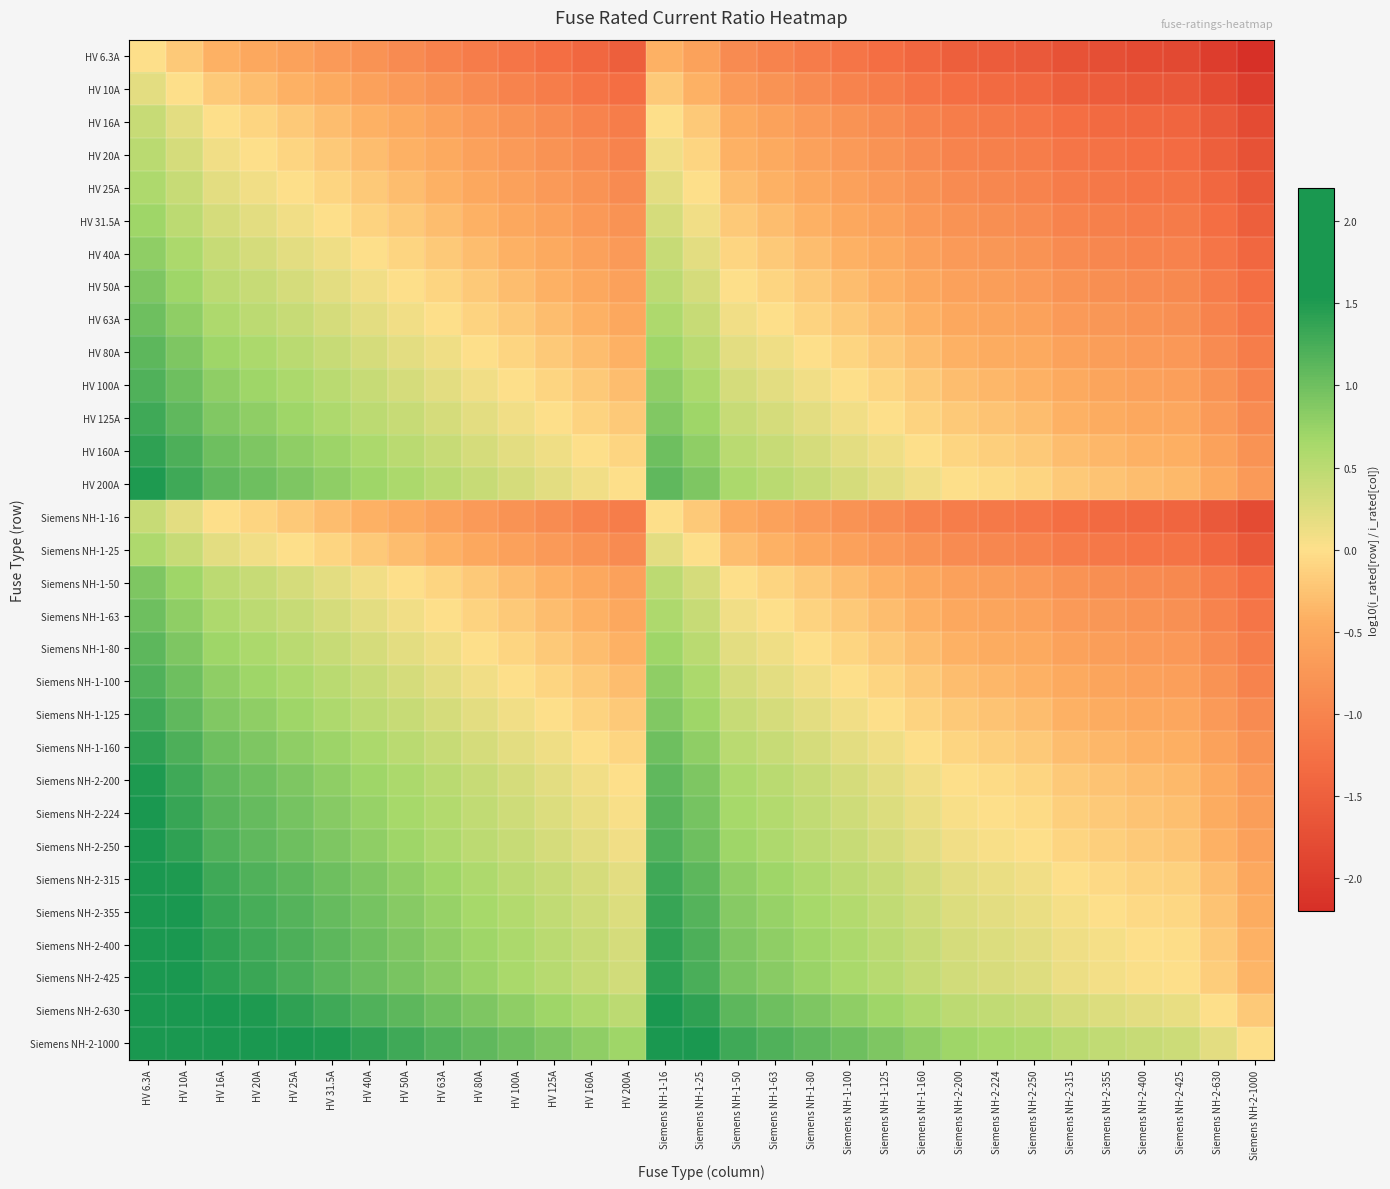

Reading left to right, list all the values displayed in this chart.

HV 6.3A: HV 6.3A=0.0	HV 10A=-0.2	HV 16A=-0.4	HV 20A=-0.5	HV 25A=-0.6	HV 31.5A=-0.7	HV 40A=-0.8	HV 50A=-0.9	HV 63A=-1.0	HV 80A=-1.1	HV 100A=-1.2	HV 125A=-1.3	HV 160A=-1.4	HV 200A=-1.5	Siemens NH-1-16=-0.4	Siemens NH-1-25=-0.6	Siemens NH-1-50=-0.9	Siemens NH-1-63=-1.0	Siemens NH-1-80=-1.1	Siemens NH-1-100=-1.2	Siemens NH-1-125=-1.3	Siemens NH-1-160=-1.4	Siemens NH-2-200=-1.5	Siemens NH-2-224=-1.6	Siemens NH-2-250=-1.6	Siemens NH-2-315=-1.7	Siemens NH-2-355=-1.8	Siemens NH-2-400=-1.8	Siemens NH-2-425=-1.8	Siemens NH-2-630=-2.0	Siemens NH-2-1000=-2.2
HV 10A: HV 6.3A=0.2	HV 10A=0.0	HV 16A=-0.2	HV 20A=-0.3	HV 25A=-0.4	HV 31.5A=-0.5	HV 40A=-0.6	HV 50A=-0.7	HV 63A=-0.8	HV 80A=-0.9	HV 100A=-1.0	HV 125A=-1.1	HV 160A=-1.2	HV 200A=-1.3	Siemens NH-1-16=-0.2	Siemens NH-1-25=-0.4	Siemens NH-1-50=-0.7	Siemens NH-1-63=-0.8	Siemens NH-1-80=-0.9	Siemens NH-1-100=-1.0	Siemens NH-1-125=-1.1	Siemens NH-1-160=-1.2	Siemens NH-2-200=-1.3	Siemens NH-2-224=-1.4	Siemens NH-2-250=-1.4	Siemens NH-2-315=-1.5	Siemens NH-2-355=-1.6	Siemens NH-2-400=-1.6	Siemens NH-2-425=-1.6	Siemens NH-2-630=-1.8	Siemens NH-2-1000=-2.0
HV 16A: HV 6.3A=0.4	HV 10A=0.2	HV 16A=0.0	HV 20A=-0.1	HV 25A=-0.2	HV 31.5A=-0.3	HV 40A=-0.4	HV 50A=-0.5	HV 63A=-0.6	HV 80A=-0.7	HV 100A=-0.8	HV 125A=-0.9	HV 160A=-1.0	HV 200A=-1.1	Siemens NH-1-16=0.0	Siemens NH-1-25=-0.2	Siemens NH-1-50=-0.5	Siemens NH-1-63=-0.6	Siemens NH-1-80=-0.7	Siemens NH-1-100=-0.8	Siemens NH-1-125=-0.9	Siemens NH-1-160=-1.0	Siemens NH-2-200=-1.1	Siemens NH-2-224=-1.1	Siemens NH-2-250=-1.2	Siemens NH-2-315=-1.3	Siemens NH-2-355=-1.3	Siemens NH-2-400=-1.4	Siemens NH-2-425=-1.4	Siemens NH-2-630=-1.6	Siemens NH-2-1000=-1.8
HV 20A: HV 6.3A=0.5	HV 10A=0.3	HV 16A=0.1	HV 20A=0.0	HV 25A=-0.1	HV 31.5A=-0.2	HV 40A=-0.3	HV 50A=-0.4	HV 63A=-0.5	HV 80A=-0.6	HV 100A=-0.7	HV 125A=-0.8	HV 160A=-0.9	HV 200A=-1.0	Siemens NH-1-16=0.1	Siemens NH-1-25=-0.1	Siemens NH-1-50=-0.4	Siemens NH-1-63=-0.5	Siemens NH-1-80=-0.6	Siemens NH-1-100=-0.7	Siemens NH-1-125=-0.8	Siemens NH-1-160=-0.9	Siemens NH-2-200=-1.0	Siemens NH-2-224=-1.0	Siemens NH-2-250=-1.1	Siemens NH-2-315=-1.2	Siemens NH-2-355=-1.2	Siemens NH-2-400=-1.3	Siemens NH-2-425=-1.3	Siemens NH-2-630=-1.5	Siemens NH-2-1000=-1.7
HV 25A: HV 6.3A=0.6	HV 10A=0.4	HV 16A=0.2	HV 20A=0.1	HV 25A=0.0	HV 31.5A=-0.1	HV 40A=-0.2	HV 50A=-0.3	HV 63A=-0.4	HV 80A=-0.5	HV 100A=-0.6	HV 125A=-0.7	HV 160A=-0.8	HV 200A=-0.9	Siemens NH-1-16=0.2	Siemens NH-1-25=0.0	Siemens NH-1-50=-0.3	Siemens NH-1-63=-0.4	Siemens NH-1-80=-0.5	Siemens NH-1-100=-0.6	Siemens NH-1-125=-0.7	Siemens NH-1-160=-0.8	Siemens NH-2-200=-0.9	Siemens NH-2-224=-1.0	Siemens NH-2-250=-1.0	Siemens NH-2-315=-1.1	Siemens NH-2-355=-1.2	Siemens NH-2-400=-1.2	Siemens NH-2-425=-1.2	Siemens NH-2-630=-1.4	Siemens NH-2-1000=-1.6
HV 31.5A: HV 6.3A=0.7	HV 10A=0.5	HV 16A=0.3	HV 20A=0.2	HV 25A=0.1	HV 31.5A=0.0	HV 40A=-0.1	HV 50A=-0.2	HV 63A=-0.3	HV 80A=-0.4	HV 100A=-0.5	HV 125A=-0.6	HV 160A=-0.7	HV 200A=-0.8	Siemens NH-1-16=0.3	Siemens NH-1-25=0.1	Siemens NH-1-50=-0.2	Siemens NH-1-63=-0.3	Siemens NH-1-80=-0.4	Siemens NH-1-100=-0.5	Siemens NH-1-125=-0.6	Siemens NH-1-160=-0.7	Siemens NH-2-200=-0.8	Siemens NH-2-224=-0.9	Siemens NH-2-250=-0.9	Siemens NH-2-315=-1.0	Siemens NH-2-355=-1.1	Siemens NH-2-400=-1.1	Siemens NH-2-425=-1.1	Siemens NH-2-630=-1.3	Siemens NH-2-1000=-1.5
HV 40A: HV 6.3A=0.8	HV 10A=0.6	HV 16A=0.4	HV 20A=0.3	HV 25A=0.2	HV 31.5A=0.1	HV 40A=0.0	HV 50A=-0.1	HV 63A=-0.2	HV 80A=-0.3	HV 100A=-0.4	HV 125A=-0.5	HV 160A=-0.6	HV 200A=-0.7	Siemens NH-1-16=0.4	Siemens NH-1-25=0.2	Siemens NH-1-50=-0.1	Siemens NH-1-63=-0.2	Siemens NH-1-80=-0.3	Siemens NH-1-100=-0.4	Siemens NH-1-125=-0.5	Siemens NH-1-160=-0.6	Siemens NH-2-200=-0.7	Siemens NH-2-224=-0.7	Siemens NH-2-250=-0.8	Siemens NH-2-315=-0.9	Siemens NH-2-355=-0.9	Siemens NH-2-400=-1.0	Siemens NH-2-425=-1.0	Siemens NH-2-630=-1.2	Siemens NH-2-1000=-1.4
HV 50A: HV 6.3A=0.9	HV 10A=0.7	HV 16A=0.5	HV 20A=0.4	HV 25A=0.3	HV 31.5A=0.2	HV 40A=0.1	HV 50A=0.0	HV 63A=-0.1	HV 80A=-0.2	HV 100A=-0.3	HV 125A=-0.4	HV 160A=-0.5	HV 200A=-0.6	Siemens NH-1-16=0.5	Siemens NH-1-25=0.3	Siemens NH-1-50=0.0	Siemens NH-1-63=-0.1	Siemens NH-1-80=-0.2	Siemens NH-1-100=-0.3	Siemens NH-1-125=-0.4	Siemens NH-1-160=-0.5	Siemens NH-2-200=-0.6	Siemens NH-2-224=-0.7	Siemens NH-2-250=-0.7	Siemens NH-2-315=-0.8	Siemens NH-2-355=-0.9	Siemens NH-2-400=-0.9	Siemens NH-2-425=-0.9	Siemens NH-2-630=-1.1	Siemens NH-2-1000=-1.3
HV 63A: HV 6.3A=1.0	HV 10A=0.8	HV 16A=0.6	HV 20A=0.5	HV 25A=0.4	HV 31.5A=0.3	HV 40A=0.2	HV 50A=0.1	HV 63A=0.0	HV 80A=-0.1	HV 100A=-0.2	HV 125A=-0.3	HV 160A=-0.4	HV 200A=-0.5	Siemens NH-1-16=0.6	Siemens NH-1-25=0.4	Siemens NH-1-50=0.1	Siemens NH-1-63=0.0	Siemens NH-1-80=-0.1	Siemens NH-1-100=-0.2	Siemens NH-1-125=-0.3	Siemens NH-1-160=-0.4	Siemens NH-2-200=-0.5	Siemens NH-2-224=-0.6	Siemens NH-2-250=-0.6	Siemens NH-2-315=-0.7	Siemens NH-2-355=-0.8	Siemens NH-2-400=-0.8	Siemens NH-2-425=-0.8	Siemens NH-2-630=-1.0	Siemens NH-2-1000=-1.2
HV 80A: HV 6.3A=1.1	HV 10A=0.9	HV 16A=0.7	HV 20A=0.6	HV 25A=0.5	HV 31.5A=0.4	HV 40A=0.3	HV 50A=0.2	HV 63A=0.1	HV 80A=0.0	HV 100A=-0.1	HV 125A=-0.2	HV 160A=-0.3	HV 200A=-0.4	Siemens NH-1-16=0.7	Siemens NH-1-25=0.5	Siemens NH-1-50=0.2	Siemens NH-1-63=0.1	Siemens NH-1-80=0.0	Siemens NH-1-100=-0.1	Siemens NH-1-125=-0.2	Siemens NH-1-160=-0.3	Siemens NH-2-200=-0.4	Siemens NH-2-224=-0.4	Siemens NH-2-250=-0.5	Siemens NH-2-315=-0.6	Siemens NH-2-355=-0.6	Siemens NH-2-400=-0.7	Siemens NH-2-425=-0.7	Siemens NH-2-630=-0.9	Siemens NH-2-1000=-1.1
HV 100A: HV 6.3A=1.2	HV 10A=1.0	HV 16A=0.8	HV 20A=0.7	HV 25A=0.6	HV 31.5A=0.5	HV 40A=0.4	HV 50A=0.3	HV 63A=0.2	HV 80A=0.1	HV 100A=0.0	HV 125A=-0.1	HV 160A=-0.2	HV 200A=-0.3	Siemens NH-1-16=0.8	Siemens NH-1-25=0.6	Siemens NH-1-50=0.3	Siemens NH-1-63=0.2	Siemens NH-1-80=0.1	Siemens NH-1-100=0.0	Siemens NH-1-125=-0.1	Siemens NH-1-160=-0.2	Siemens NH-2-200=-0.3	Siemens NH-2-224=-0.4	Siemens NH-2-250=-0.4	Siemens NH-2-315=-0.5	Siemens NH-2-355=-0.6	Siemens NH-2-400=-0.6	Siemens NH-2-425=-0.6	Siemens NH-2-630=-0.8	Siemens NH-2-1000=-1.0
HV 125A: HV 6.3A=1.3	HV 10A=1.1	HV 16A=0.9	HV 20A=0.8	HV 25A=0.7	HV 31.5A=0.6	HV 40A=0.5	HV 50A=0.4	HV 63A=0.3	HV 80A=0.2	HV 100A=0.1	HV 125A=0.0	HV 160A=-0.1	HV 200A=-0.2	Siemens NH-1-16=0.9	Siemens NH-1-25=0.7	Siemens NH-1-50=0.4	Siemens NH-1-63=0.3	Siemens NH-1-80=0.2	Siemens NH-1-100=0.1	Siemens NH-1-125=0.0	Siemens NH-1-160=-0.1	Siemens NH-2-200=-0.2	Siemens NH-2-224=-0.3	Siemens NH-2-250=-0.3	Siemens NH-2-315=-0.4	Siemens NH-2-355=-0.5	Siemens NH-2-400=-0.5	Siemens NH-2-425=-0.5	Siemens NH-2-630=-0.7	Siemens NH-2-1000=-0.9
HV 160A: HV 6.3A=1.4	HV 10A=1.2	HV 16A=1.0	HV 20A=0.9	HV 25A=0.8	HV 31.5A=0.7	HV 40A=0.6	HV 50A=0.5	HV 63A=0.4	HV 80A=0.3	HV 100A=0.2	HV 125A=0.1	HV 160A=0.0	HV 200A=-0.1	Siemens NH-1-16=1.0	Siemens NH-1-25=0.8	Siemens NH-1-50=0.5	Siemens NH-1-63=0.4	Siemens NH-1-80=0.3	Siemens NH-1-100=0.2	Siemens NH-1-125=0.1	Siemens NH-1-160=0.0	Siemens NH-2-200=-0.1	Siemens NH-2-224=-0.1	Siemens NH-2-250=-0.2	Siemens NH-2-315=-0.3	Siemens NH-2-355=-0.3	Siemens NH-2-400=-0.4	Siemens NH-2-425=-0.4	Siemens NH-2-630=-0.6	Siemens NH-2-1000=-0.8
HV 200A: HV 6.3A=1.5	HV 10A=1.3	HV 16A=1.1	HV 20A=1.0	HV 25A=0.9	HV 31.5A=0.8	HV 40A=0.7	HV 50A=0.6	HV 63A=0.5	HV 80A=0.4	HV 100A=0.3	HV 125A=0.2	HV 160A=0.1	HV 200A=0.0	Siemens NH-1-16=1.1	Siemens NH-1-25=0.9	Siemens NH-1-50=0.6	Siemens NH-1-63=0.5	Siemens NH-1-80=0.4	Siemens NH-1-100=0.3	Siemens NH-1-125=0.2	Siemens NH-1-160=0.1	Siemens NH-2-200=0.0	Siemens NH-2-224=-0.0	Siemens NH-2-250=-0.1	Siemens NH-2-315=-0.2	Siemens NH-2-355=-0.2	Siemens NH-2-400=-0.3	Siemens NH-2-425=-0.3	Siemens NH-2-630=-0.5	Siemens NH-2-1000=-0.7
Siemens NH-1-16: HV 6.3A=0.4	HV 10A=0.2	HV 16A=0.0	HV 20A=-0.1	HV 25A=-0.2	HV 31.5A=-0.3	HV 40A=-0.4	HV 50A=-0.5	HV 63A=-0.6	HV 80A=-0.7	HV 100A=-0.8	HV 125A=-0.9	HV 160A=-1.0	HV 200A=-1.1	Siemens NH-1-16=0.0	Siemens NH-1-25=-0.2	Siemens NH-1-50=-0.5	Siemens NH-1-63=-0.6	Siemens NH-1-80=-0.7	Siemens NH-1-100=-0.8	Siemens NH-1-125=-0.9	Siemens NH-1-160=-1.0	Siemens NH-2-200=-1.1	Siemens NH-2-224=-1.1	Siemens NH-2-250=-1.2	Siemens NH-2-315=-1.3	Siemens NH-2-355=-1.3	Siemens NH-2-400=-1.4	Siemens NH-2-425=-1.4	Siemens NH-2-630=-1.6	Siemens NH-2-1000=-1.8
Siemens NH-1-25: HV 6.3A=0.6	HV 10A=0.4	HV 16A=0.2	HV 20A=0.1	HV 25A=0.0	HV 31.5A=-0.1	HV 40A=-0.2	HV 50A=-0.3	HV 63A=-0.4	HV 80A=-0.5	HV 100A=-0.6	HV 125A=-0.7	HV 160A=-0.8	HV 200A=-0.9	Siemens NH-1-16=0.2	Siemens NH-1-25=0.0	Siemens NH-1-50=-0.3	Siemens NH-1-63=-0.4	Siemens NH-1-80=-0.5	Siemens NH-1-100=-0.6	Siemens NH-1-125=-0.7	Siemens NH-1-160=-0.8	Siemens NH-2-200=-0.9	Siemens NH-2-224=-1.0	Siemens NH-2-250=-1.0	Siemens NH-2-315=-1.1	Siemens NH-2-355=-1.2	Siemens NH-2-400=-1.2	Siemens NH-2-425=-1.2	Siemens NH-2-630=-1.4	Siemens NH-2-1000=-1.6
Siemens NH-1-50: HV 6.3A=0.9	HV 10A=0.7	HV 16A=0.5	HV 20A=0.4	HV 25A=0.3	HV 31.5A=0.2	HV 40A=0.1	HV 50A=0.0	HV 63A=-0.1	HV 80A=-0.2	HV 100A=-0.3	HV 125A=-0.4	HV 160A=-0.5	HV 200A=-0.6	Siemens NH-1-16=0.5	Siemens NH-1-25=0.3	Siemens NH-1-50=0.0	Siemens NH-1-63=-0.1	Siemens NH-1-80=-0.2	Siemens NH-1-100=-0.3	Siemens NH-1-125=-0.4	Siemens NH-1-160=-0.5	Siemens NH-2-200=-0.6	Siemens NH-2-224=-0.7	Siemens NH-2-250=-0.7	Siemens NH-2-315=-0.8	Siemens NH-2-355=-0.9	Siemens NH-2-400=-0.9	Siemens NH-2-425=-0.9	Siemens NH-2-630=-1.1	Siemens NH-2-1000=-1.3
Siemens NH-1-63: HV 6.3A=1.0	HV 10A=0.8	HV 16A=0.6	HV 20A=0.5	HV 25A=0.4	HV 31.5A=0.3	HV 40A=0.2	HV 50A=0.1	HV 63A=0.0	HV 80A=-0.1	HV 100A=-0.2	HV 125A=-0.3	HV 160A=-0.4	HV 200A=-0.5	Siemens NH-1-16=0.6	Siemens NH-1-25=0.4	Siemens NH-1-50=0.1	Siemens NH-1-63=0.0	Siemens NH-1-80=-0.1	Siemens NH-1-100=-0.2	Siemens NH-1-125=-0.3	Siemens NH-1-160=-0.4	Siemens NH-2-200=-0.5	Siemens NH-2-224=-0.6	Siemens NH-2-250=-0.6	Siemens NH-2-315=-0.7	Siemens NH-2-355=-0.8	Siemens NH-2-400=-0.8	Siemens NH-2-425=-0.8	Siemens NH-2-630=-1.0	Siemens NH-2-1000=-1.2
Siemens NH-1-80: HV 6.3A=1.1	HV 10A=0.9	HV 16A=0.7	HV 20A=0.6	HV 25A=0.5	HV 31.5A=0.4	HV 40A=0.3	HV 50A=0.2	HV 63A=0.1	HV 80A=0.0	HV 100A=-0.1	HV 125A=-0.2	HV 160A=-0.3	HV 200A=-0.4	Siemens NH-1-16=0.7	Siemens NH-1-25=0.5	Siemens NH-1-50=0.2	Siemens NH-1-63=0.1	Siemens NH-1-80=0.0	Siemens NH-1-100=-0.1	Siemens NH-1-125=-0.2	Siemens NH-1-160=-0.3	Siemens NH-2-200=-0.4	Siemens NH-2-224=-0.4	Siemens NH-2-250=-0.5	Siemens NH-2-315=-0.6	Siemens NH-2-355=-0.6	Siemens NH-2-400=-0.7	Siemens NH-2-425=-0.7	Siemens NH-2-630=-0.9	Siemens NH-2-1000=-1.1
Siemens NH-1-100: HV 6.3A=1.2	HV 10A=1.0	HV 16A=0.8	HV 20A=0.7	HV 25A=0.6	HV 31.5A=0.5	HV 40A=0.4	HV 50A=0.3	HV 63A=0.2	HV 80A=0.1	HV 100A=0.0	HV 125A=-0.1	HV 160A=-0.2	HV 200A=-0.3	Siemens NH-1-16=0.8	Siemens NH-1-25=0.6	Siemens NH-1-50=0.3	Siemens NH-1-63=0.2	Siemens NH-1-80=0.1	Siemens NH-1-100=0.0	Siemens NH-1-125=-0.1	Siemens NH-1-160=-0.2	Siemens NH-2-200=-0.3	Siemens NH-2-224=-0.4	Siemens NH-2-250=-0.4	Siemens NH-2-315=-0.5	Siemens NH-2-355=-0.6	Siemens NH-2-400=-0.6	Siemens NH-2-425=-0.6	Siemens NH-2-630=-0.8	Siemens NH-2-1000=-1.0
Siemens NH-1-125: HV 6.3A=1.3	HV 10A=1.1	HV 16A=0.9	HV 20A=0.8	HV 25A=0.7	HV 31.5A=0.6	HV 40A=0.5	HV 50A=0.4	HV 63A=0.3	HV 80A=0.2	HV 100A=0.1	HV 125A=0.0	HV 160A=-0.1	HV 200A=-0.2	Siemens NH-1-16=0.9	Siemens NH-1-25=0.7	Siemens NH-1-50=0.4	Siemens NH-1-63=0.3	Siemens NH-1-80=0.2	Siemens NH-1-100=0.1	Siemens NH-1-125=0.0	Siemens NH-1-160=-0.1	Siemens NH-2-200=-0.2	Siemens NH-2-224=-0.3	Siemens NH-2-250=-0.3	Siemens NH-2-315=-0.4	Siemens NH-2-355=-0.5	Siemens NH-2-400=-0.5	Siemens NH-2-425=-0.5	Siemens NH-2-630=-0.7	Siemens NH-2-1000=-0.9
Siemens NH-1-160: HV 6.3A=1.4	HV 10A=1.2	HV 16A=1.0	HV 20A=0.9	HV 25A=0.8	HV 31.5A=0.7	HV 40A=0.6	HV 50A=0.5	HV 63A=0.4	HV 80A=0.3	HV 100A=0.2	HV 125A=0.1	HV 160A=0.0	HV 200A=-0.1	Siemens NH-1-16=1.0	Siemens NH-1-25=0.8	Siemens NH-1-50=0.5	Siemens NH-1-63=0.4	Siemens NH-1-80=0.3	Siemens NH-1-100=0.2	Siemens NH-1-125=0.1	Siemens NH-1-160=0.0	Siemens NH-2-200=-0.1	Siemens NH-2-224=-0.1	Siemens NH-2-250=-0.2	Siemens NH-2-315=-0.3	Siemens NH-2-355=-0.3	Siemens NH-2-400=-0.4	Siemens NH-2-425=-0.4	Siemens NH-2-630=-0.6	Siemens NH-2-1000=-0.8
Siemens NH-2-200: HV 6.3A=1.5	HV 10A=1.3	HV 16A=1.1	HV 20A=1.0	HV 25A=0.9	HV 31.5A=0.8	HV 40A=0.7	HV 50A=0.6	HV 63A=0.5	HV 80A=0.4	HV 100A=0.3	HV 125A=0.2	HV 160A=0.1	HV 200A=0.0	Siemens NH-1-16=1.1	Siemens NH-1-25=0.9	Siemens NH-1-50=0.6	Siemens NH-1-63=0.5	Siemens NH-1-80=0.4	Siemens NH-1-100=0.3	Siemens NH-1-125=0.2	Siemens NH-1-160=0.1	Siemens NH-2-200=0.0	Siemens NH-2-224=-0.0	Siemens NH-2-250=-0.1	Siemens NH-2-315=-0.2	Siemens NH-2-355=-0.2	Siemens NH-2-400=-0.3	Siemens NH-2-425=-0.3	Siemens NH-2-630=-0.5	Siemens NH-2-1000=-0.7
Siemens NH-2-224: HV 6.3A=1.6	HV 10A=1.4	HV 16A=1.1	HV 20A=1.0	HV 25A=1.0	HV 31.5A=0.9	HV 40A=0.7	HV 50A=0.7	HV 63A=0.6	HV 80A=0.4	HV 100A=0.4	HV 125A=0.3	HV 160A=0.1	HV 200A=0.0	Siemens NH-1-16=1.1	Siemens NH-1-25=1.0	Siemens NH-1-50=0.7	Siemens NH-1-63=0.6	Siemens NH-1-80=0.4	Siemens NH-1-100=0.4	Siemens NH-1-125=0.3	Siemens NH-1-160=0.1	Siemens NH-2-200=0.0	Siemens NH-2-224=0.0	Siemens NH-2-250=-0.0	Siemens NH-2-315=-0.1	Siemens NH-2-355=-0.2	Siemens NH-2-400=-0.3	Siemens NH-2-425=-0.3	Siemens NH-2-630=-0.4	Siemens NH-2-1000=-0.6
Siemens NH-2-250: HV 6.3A=1.6	HV 10A=1.4	HV 16A=1.2	HV 20A=1.1	HV 25A=1.0	HV 31.5A=0.9	HV 40A=0.8	HV 50A=0.7	HV 63A=0.6	HV 80A=0.5	HV 100A=0.4	HV 125A=0.3	HV 160A=0.2	HV 200A=0.1	Siemens NH-1-16=1.2	Siemens NH-1-25=1.0	Siemens NH-1-50=0.7	Siemens NH-1-63=0.6	Siemens NH-1-80=0.5	Siemens NH-1-100=0.4	Siemens NH-1-125=0.3	Siemens NH-1-160=0.2	Siemens NH-2-200=0.1	Siemens NH-2-224=0.0	Siemens NH-2-250=0.0	Siemens NH-2-315=-0.1	Siemens NH-2-355=-0.2	Siemens NH-2-400=-0.2	Siemens NH-2-425=-0.2	Siemens NH-2-630=-0.4	Siemens NH-2-1000=-0.6
Siemens NH-2-315: HV 6.3A=1.7	HV 10A=1.5	HV 16A=1.3	HV 20A=1.2	HV 25A=1.1	HV 31.5A=1.0	HV 40A=0.9	HV 50A=0.8	HV 63A=0.7	HV 80A=0.6	HV 100A=0.5	HV 125A=0.4	HV 160A=0.3	HV 200A=0.2	Siemens NH-1-16=1.3	Siemens NH-1-25=1.1	Siemens NH-1-50=0.8	Siemens NH-1-63=0.7	Siemens NH-1-80=0.6	Siemens NH-1-100=0.5	Siemens NH-1-125=0.4	Siemens NH-1-160=0.3	Siemens NH-2-200=0.2	Siemens NH-2-224=0.1	Siemens NH-2-250=0.1	Siemens NH-2-315=0.0	Siemens NH-2-355=-0.1	Siemens NH-2-400=-0.1	Siemens NH-2-425=-0.1	Siemens NH-2-630=-0.3	Siemens NH-2-1000=-0.5
Siemens NH-2-355: HV 6.3A=1.8	HV 10A=1.6	HV 16A=1.3	HV 20A=1.2	HV 25A=1.2	HV 31.5A=1.1	HV 40A=0.9	HV 50A=0.9	HV 63A=0.8	HV 80A=0.6	HV 100A=0.6	HV 125A=0.5	HV 160A=0.3	HV 200A=0.2	Siemens NH-1-16=1.3	Siemens NH-1-25=1.2	Siemens NH-1-50=0.9	Siemens NH-1-63=0.8	Siemens NH-1-80=0.6	Siemens NH-1-100=0.6	Siemens NH-1-125=0.5	Siemens NH-1-160=0.3	Siemens NH-2-200=0.2	Siemens NH-2-224=0.2	Siemens NH-2-250=0.2	Siemens NH-2-315=0.1	Siemens NH-2-355=0.0	Siemens NH-2-400=-0.1	Siemens NH-2-425=-0.1	Siemens NH-2-630=-0.2	Siemens NH-2-1000=-0.4
Siemens NH-2-400: HV 6.3A=1.8	HV 10A=1.6	HV 16A=1.4	HV 20A=1.3	HV 25A=1.2	HV 31.5A=1.1	HV 40A=1.0	HV 50A=0.9	HV 63A=0.8	HV 80A=0.7	HV 100A=0.6	HV 125A=0.5	HV 160A=0.4	HV 200A=0.3	Siemens NH-1-16=1.4	Siemens NH-1-25=1.2	Siemens NH-1-50=0.9	Siemens NH-1-63=0.8	Siemens NH-1-80=0.7	Siemens NH-1-100=0.6	Siemens NH-1-125=0.5	Siemens NH-1-160=0.4	Siemens NH-2-200=0.3	Siemens NH-2-224=0.3	Siemens NH-2-250=0.2	Siemens NH-2-315=0.1	Siemens NH-2-355=0.1	Siemens NH-2-400=0.0	Siemens NH-2-425=-0.0	Siemens NH-2-630=-0.2	Siemens NH-2-1000=-0.4
Siemens NH-2-425: HV 6.3A=1.8	HV 10A=1.6	HV 16A=1.4	HV 20A=1.3	HV 25A=1.2	HV 31.5A=1.1	HV 40A=1.0	HV 50A=0.9	HV 63A=0.8	HV 80A=0.7	HV 100A=0.6	HV 125A=0.5	HV 160A=0.4	HV 200A=0.3	Siemens NH-1-16=1.4	Siemens NH-1-25=1.2	Siemens NH-1-50=0.9	Siemens NH-1-63=0.8	Siemens NH-1-80=0.7	Siemens NH-1-100=0.6	Siemens NH-1-125=0.5	Siemens NH-1-160=0.4	Siemens NH-2-200=0.3	Siemens NH-2-224=0.3	Siemens NH-2-250=0.2	Siemens NH-2-315=0.1	Siemens NH-2-355=0.1	Siemens NH-2-400=0.0	Siemens NH-2-425=0.0	Siemens NH-2-630=-0.2	Siemens NH-2-1000=-0.4
Siemens NH-2-630: HV 6.3A=2.0	HV 10A=1.8	HV 16A=1.6	HV 20A=1.5	HV 25A=1.4	HV 31.5A=1.3	HV 40A=1.2	HV 50A=1.1	HV 63A=1.0	HV 80A=0.9	HV 100A=0.8	HV 125A=0.7	HV 160A=0.6	HV 200A=0.5	Siemens NH-1-16=1.6	Siemens NH-1-25=1.4	Siemens NH-1-50=1.1	Siemens NH-1-63=1.0	Siemens NH-1-80=0.9	Siemens NH-1-100=0.8	Siemens NH-1-125=0.7	Siemens NH-1-160=0.6	Siemens NH-2-200=0.5	Siemens NH-2-224=0.4	Siemens NH-2-250=0.4	Siemens NH-2-315=0.3	Siemens NH-2-355=0.2	Siemens NH-2-400=0.2	Siemens NH-2-425=0.2	Siemens NH-2-630=0.0	Siemens NH-2-1000=-0.2
Siemens NH-2-1000: HV 6.3A=2.2	HV 10A=2.0	HV 16A=1.8	HV 20A=1.7	HV 25A=1.6	HV 31.5A=1.5	HV 40A=1.4	HV 50A=1.3	HV 63A=1.2	HV 80A=1.1	HV 100A=1.0	HV 125A=0.9	HV 160A=0.8	HV 200A=0.7	Siemens NH-1-16=1.8	Siemens NH-1-25=1.6	Siemens NH-1-50=1.3	Siemens NH-1-63=1.2	Siemens NH-1-80=1.1	Siemens NH-1-100=1.0	Siemens NH-1-125=0.9	Siemens NH-1-160=0.8	Siemens NH-2-200=0.7	Siemens NH-2-224=0.6	Siemens NH-2-250=0.6	Siemens NH-2-315=0.5	Siemens NH-2-355=0.4	Siemens NH-2-400=0.4	Siemens NH-2-425=0.4	Siemens NH-2-630=0.2	Siemens NH-2-1000=0.0